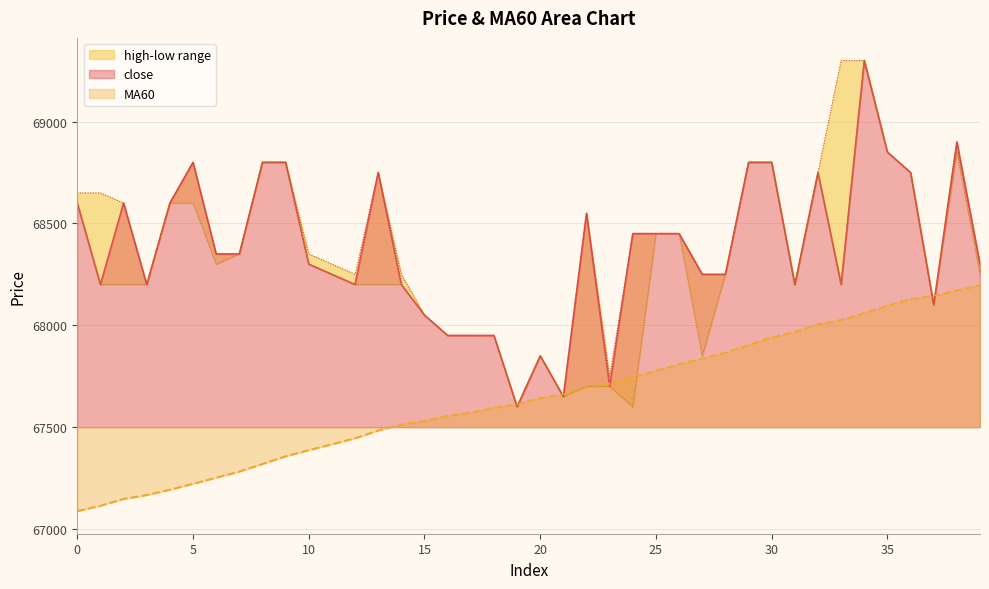

Is it true that MA60 equals 67087.5 at 0?

True